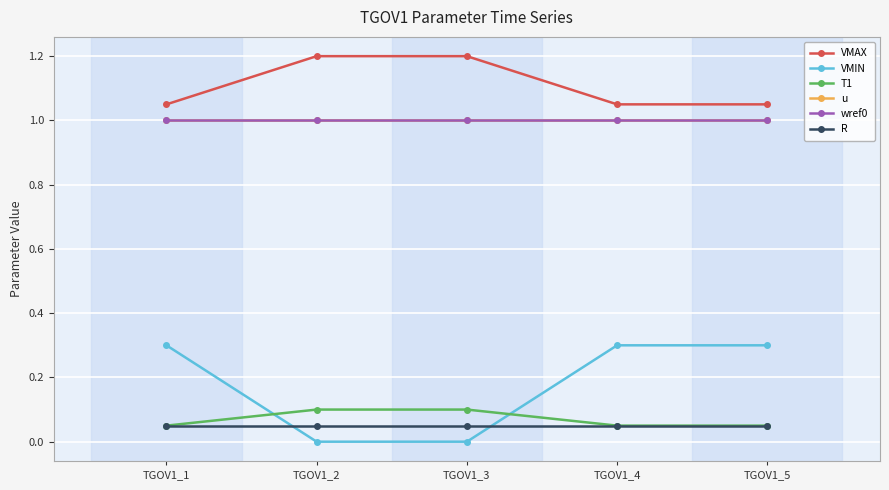

Which category has the highest value across all series?

TGOV1_2